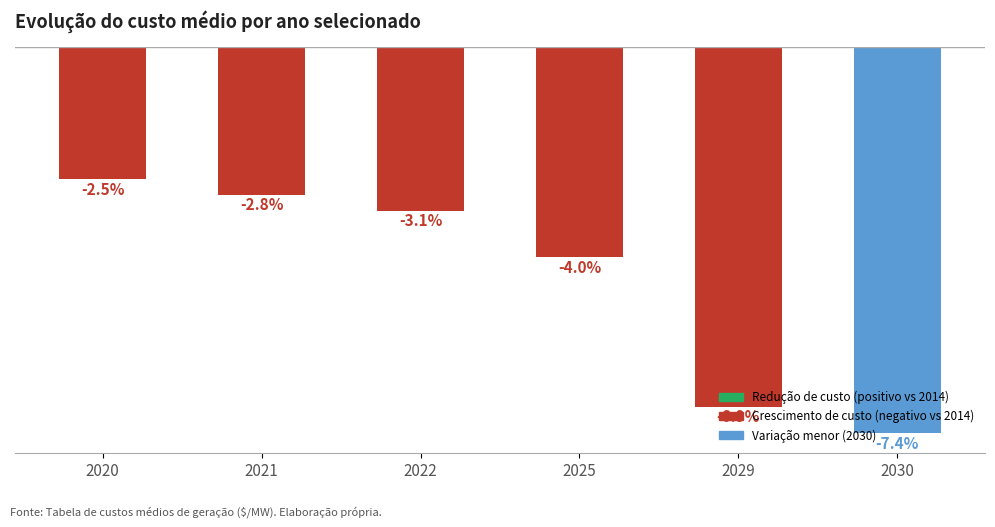

At which label does the data first exceed -28?

2020